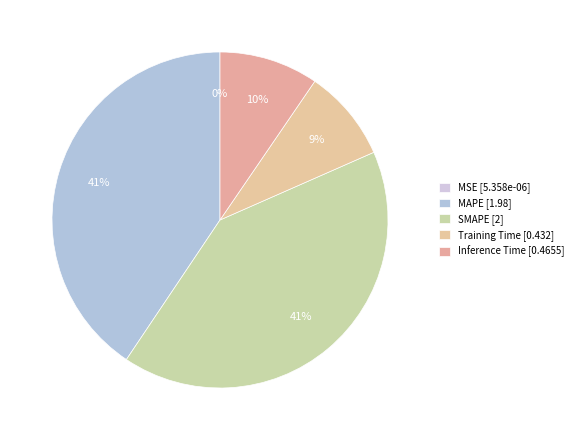

Which slice is the smallest?

MSE